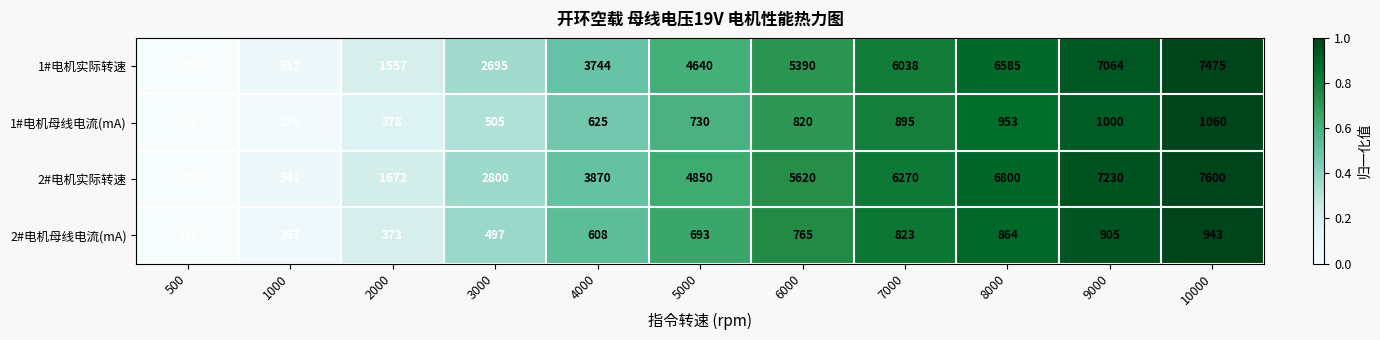

What is the total value across all series at 9000?

16199